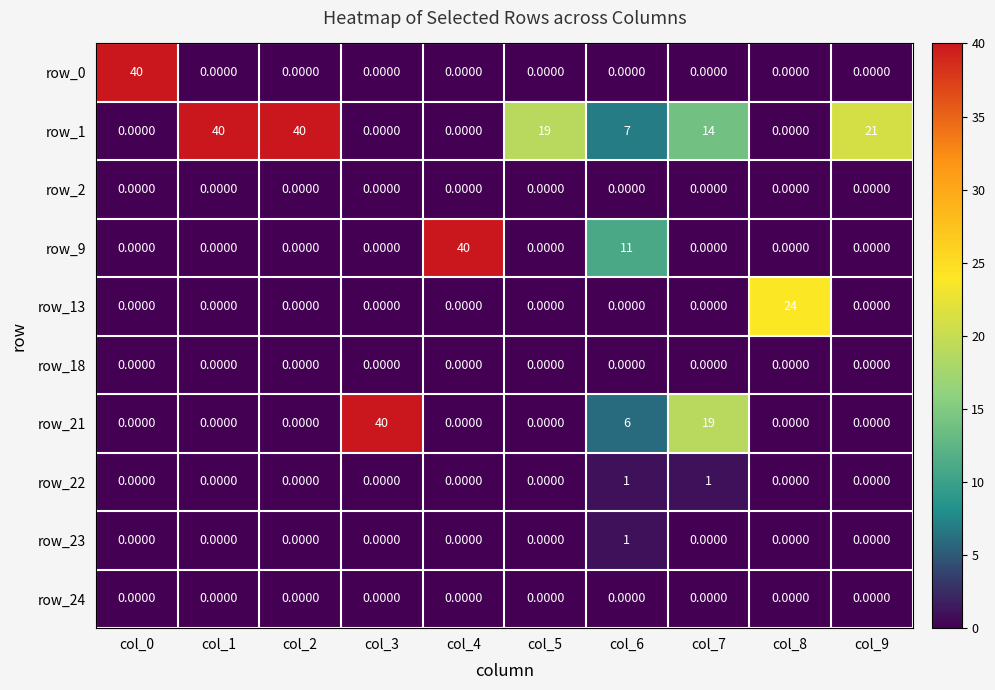

What is the difference between the highest and lowest values at col_6?

11